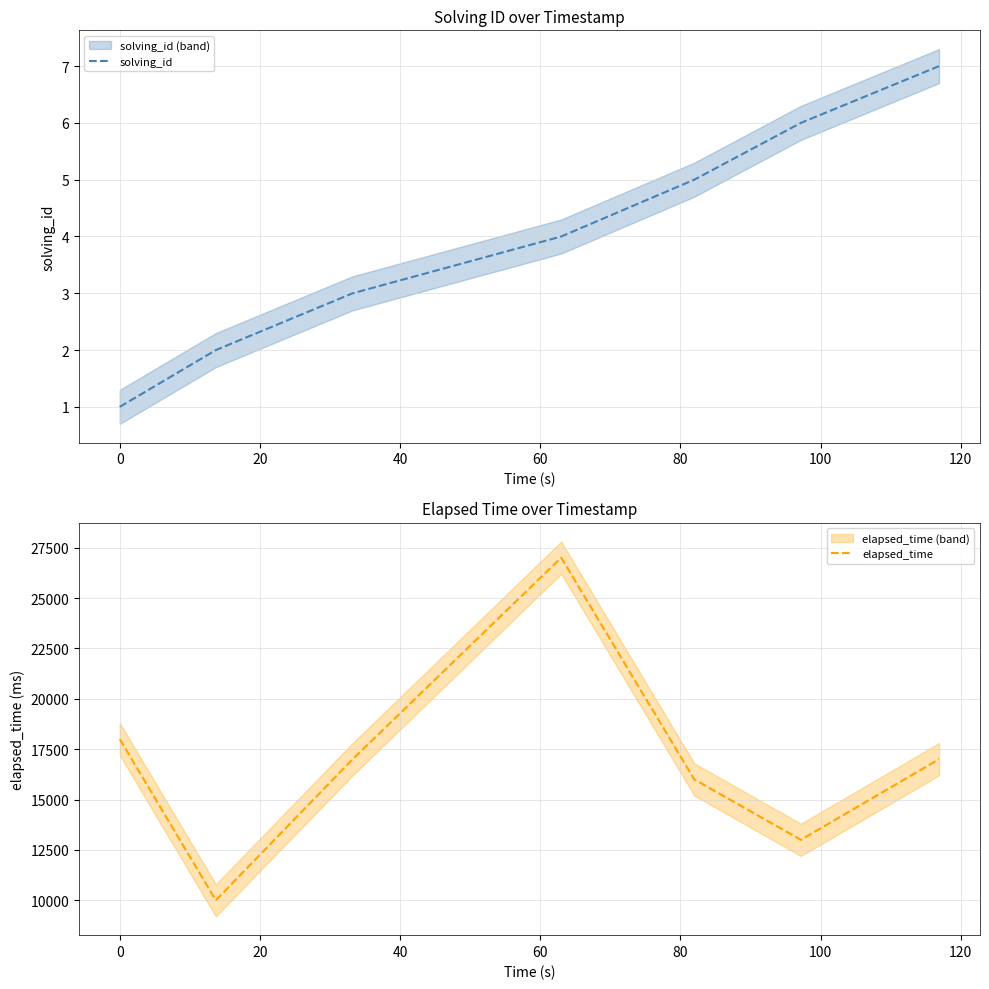

In elapsed_time, how many points are higher than both neighbors (excluding endpoints)?

1